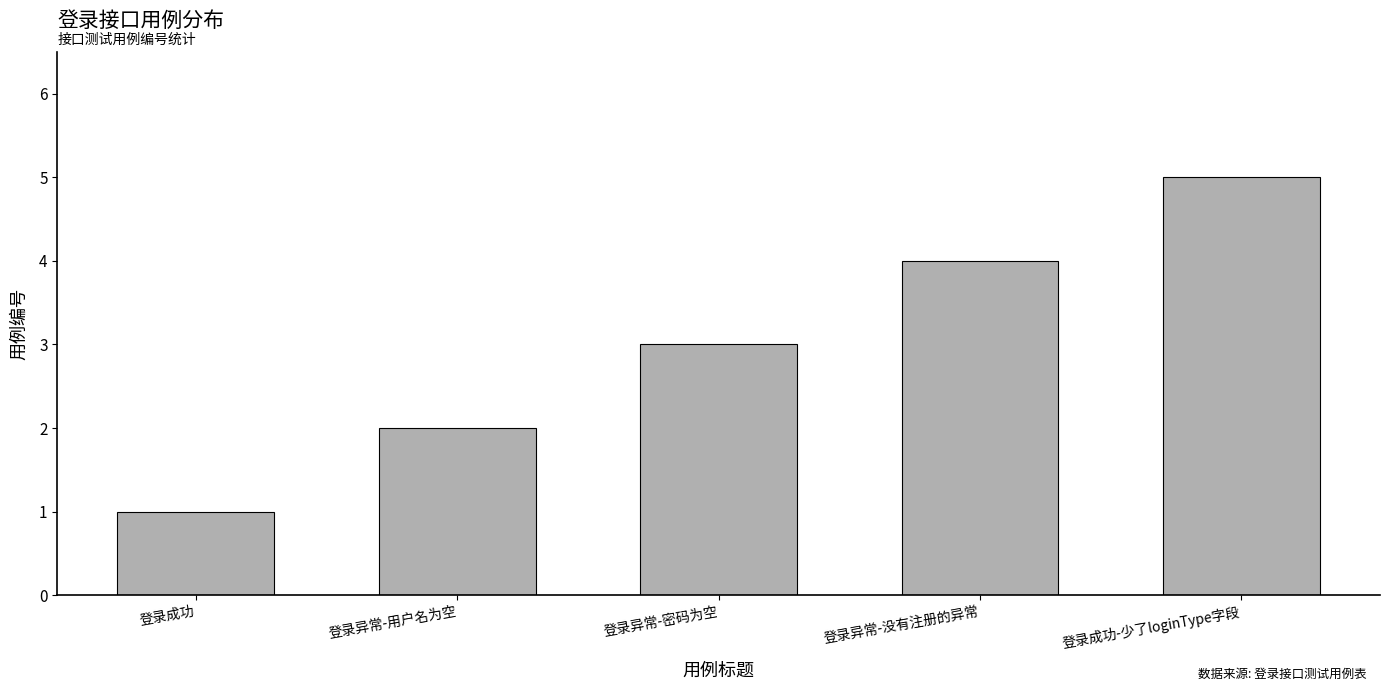

Between 登录成功 and 登录异常-没有注册的异常, which is larger?

登录异常-没有注册的异常